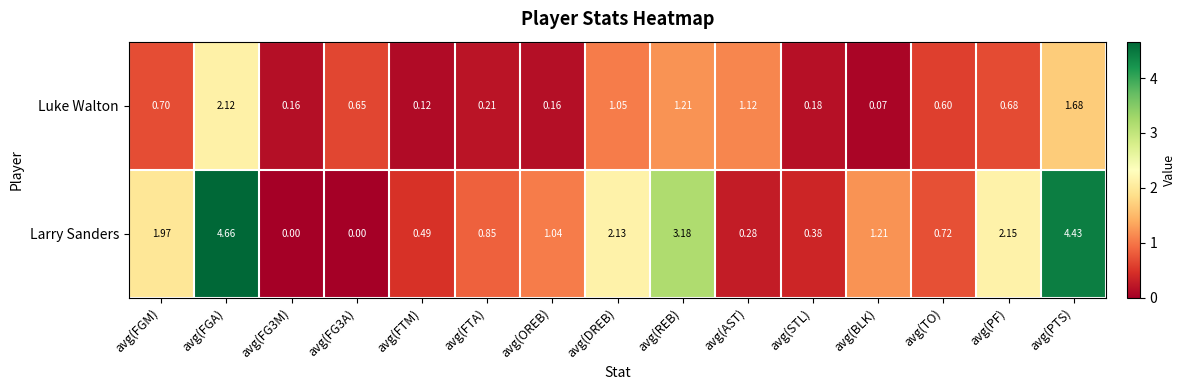

At which label is Luke Walton closest to 1?

avg(DREB)